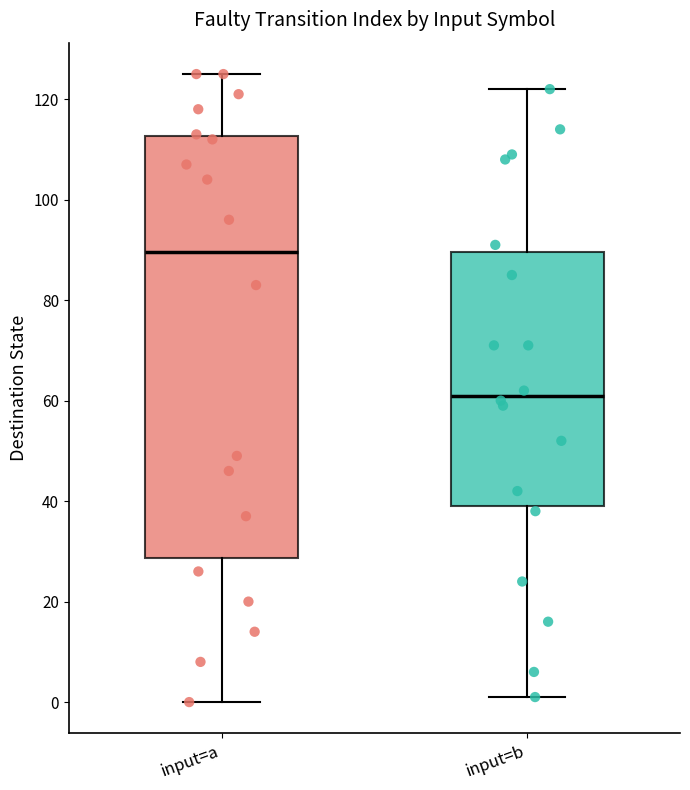

Which box's median line is the lowest?

input=b